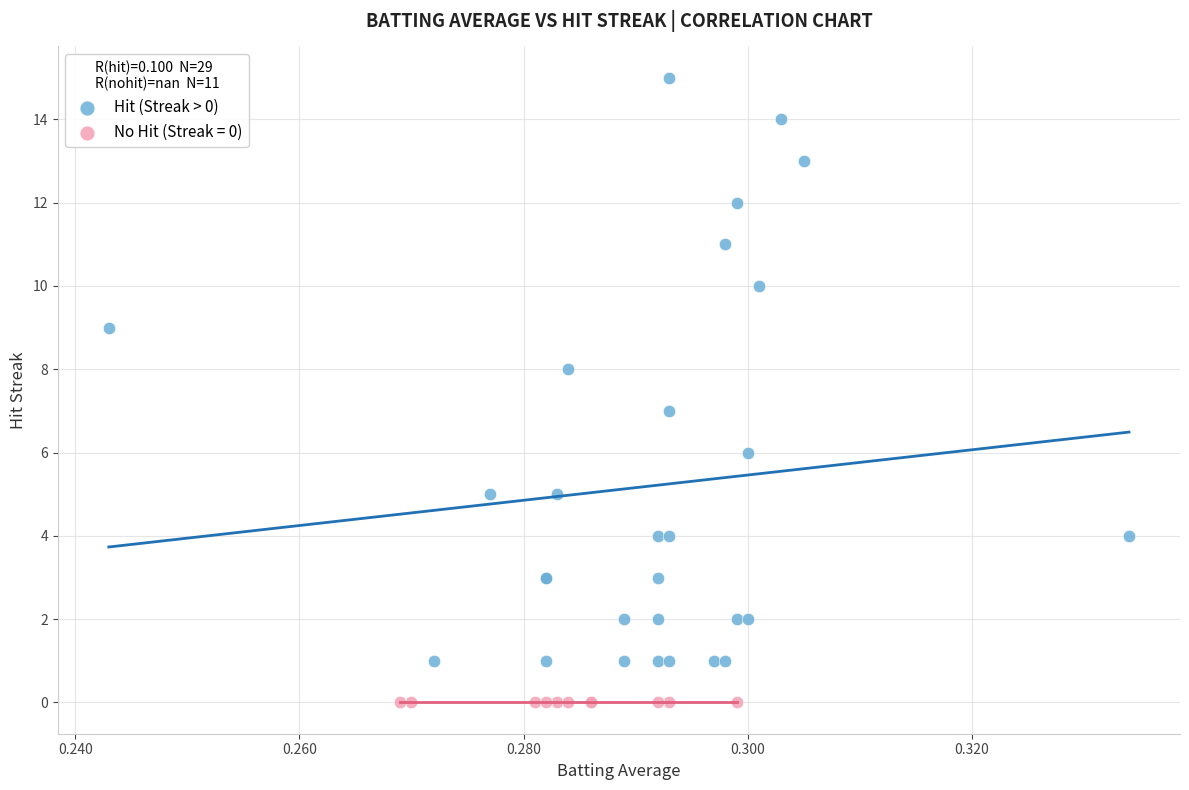

Which series contains the lowest Y value?

No Hit (Streak = 0)